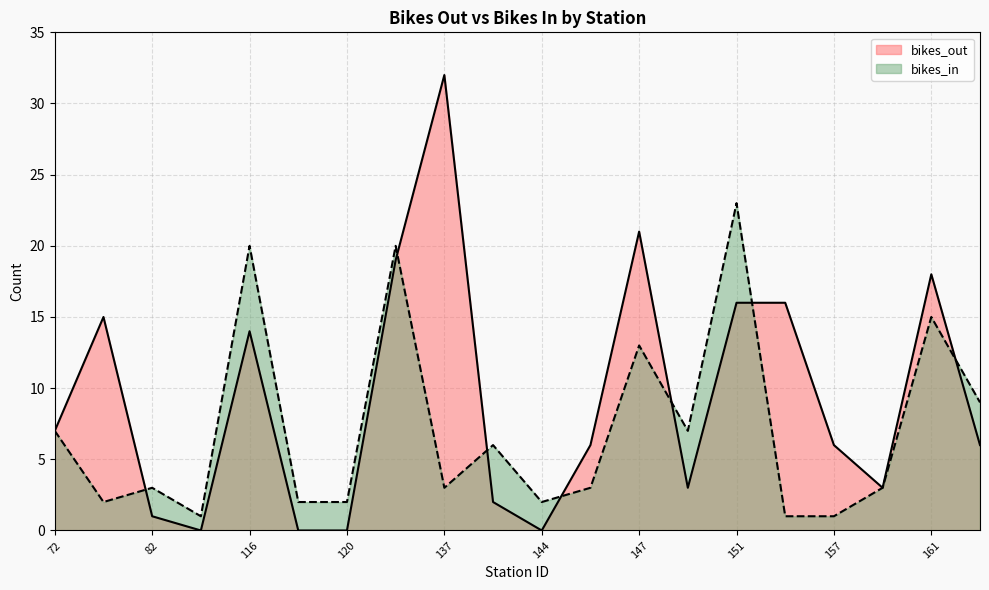

How many series are shown in this chart?

2